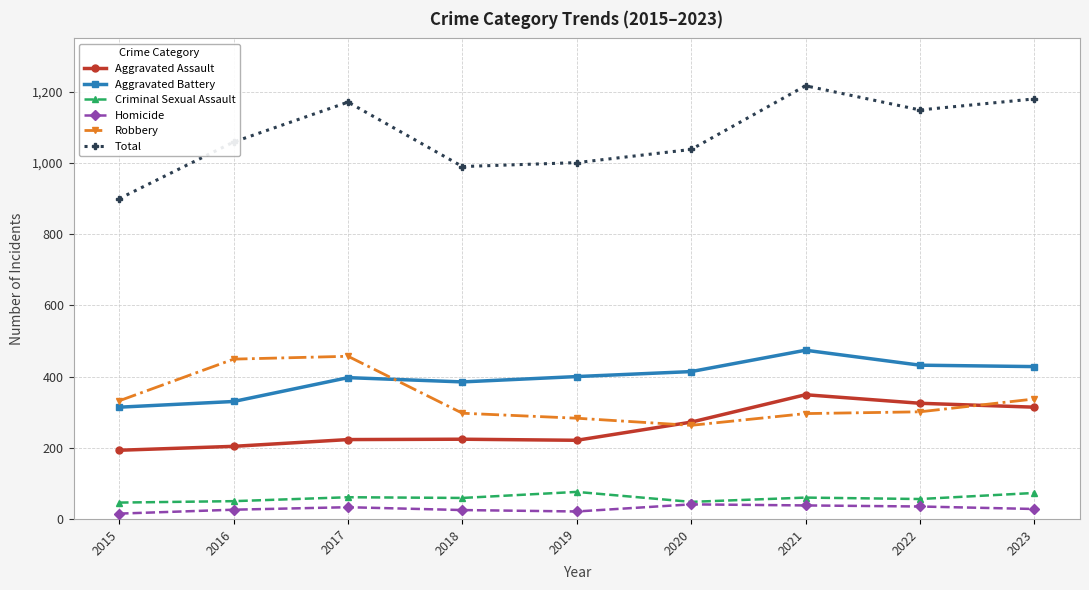

Rank the series at 2021 from lowest to highest value.

Homicide, Criminal Sexual Assault, Robbery, Aggravated Assault, Aggravated Battery, Total